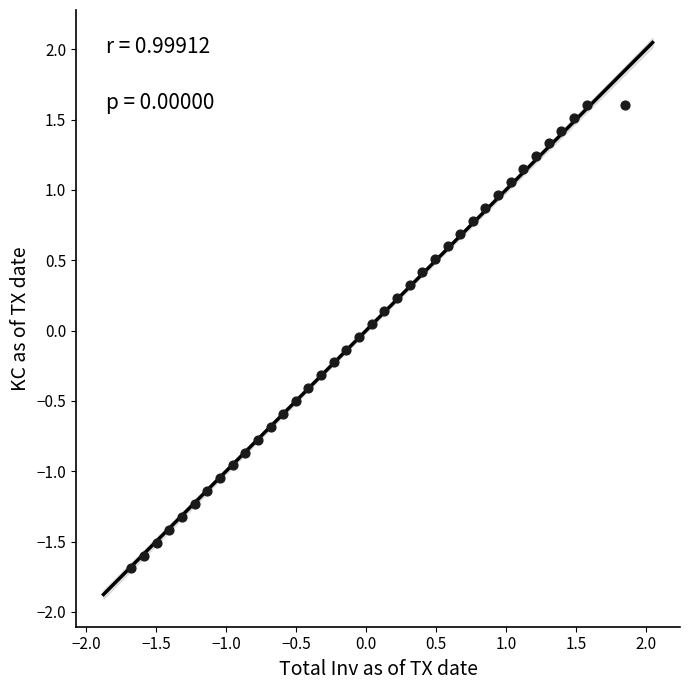

What is the range of Y values (max minus min)?

3.3